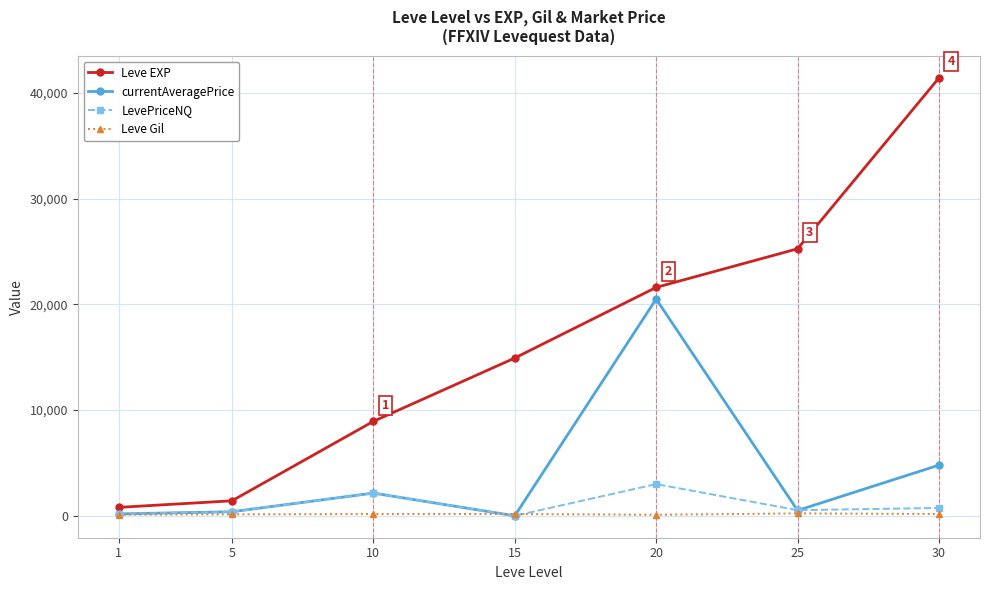

True or false: Leve Gil has more than 0 points higher than both neighbors.

True